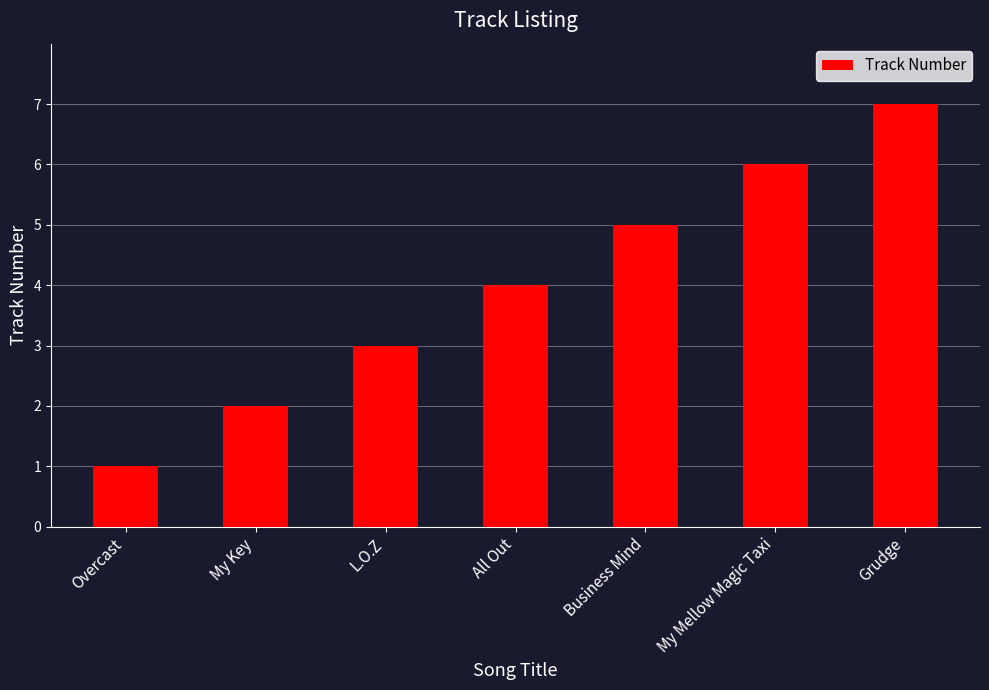

What is the difference between the values at Business Mind and My Key?

3